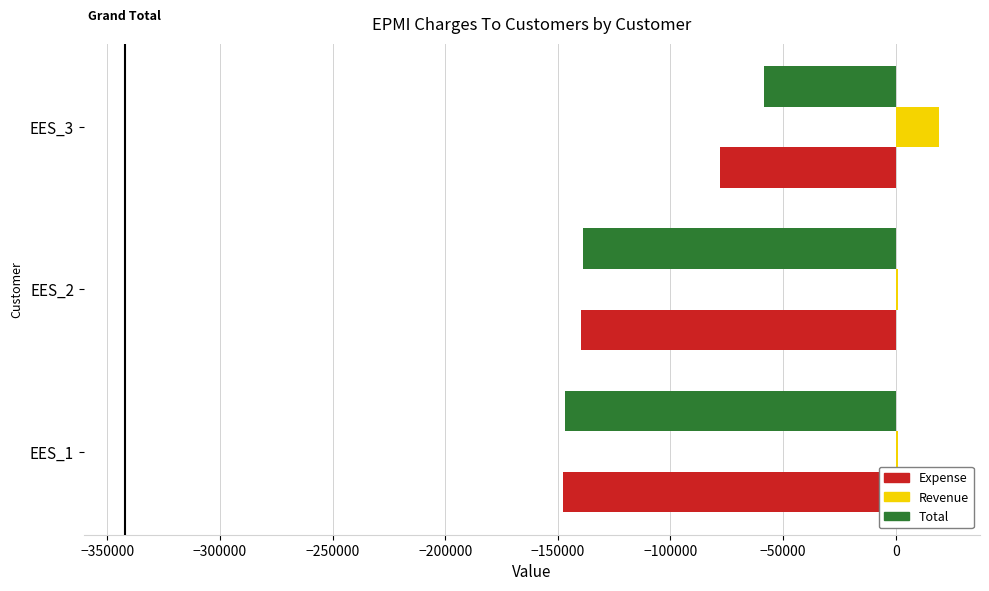

Which category has the highest value across all series?

EES_3